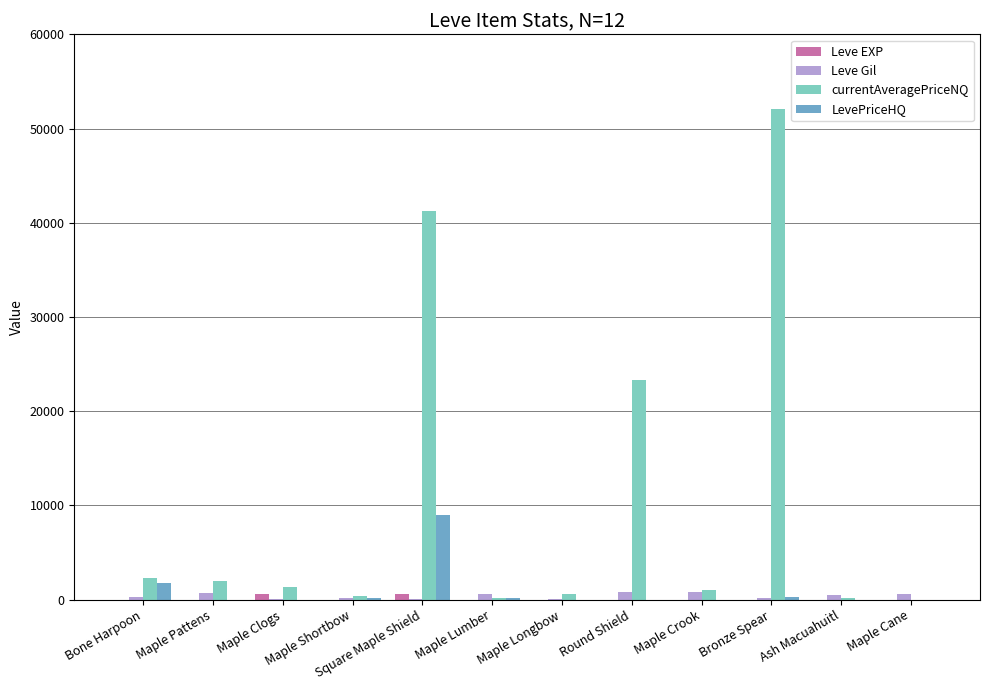

What is the sum of the currentAveragePriceNQ values at Maple Lumber and Maple Shortbow?

505.2